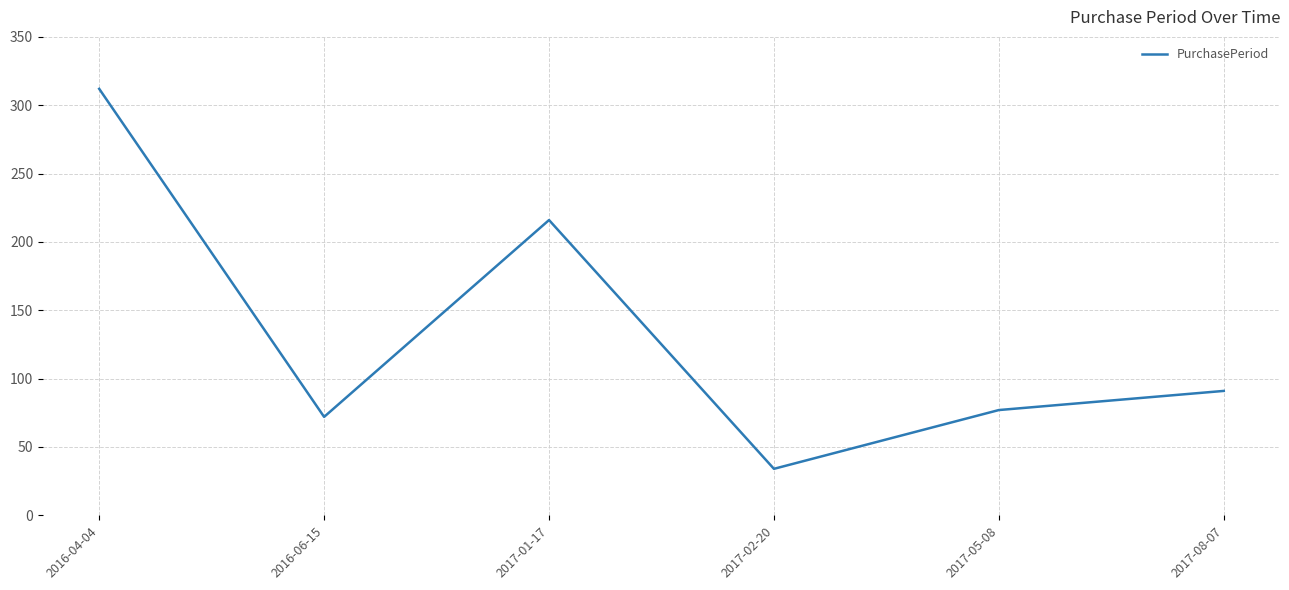

True or false: the data shows 154 at 2016-04-04.

False